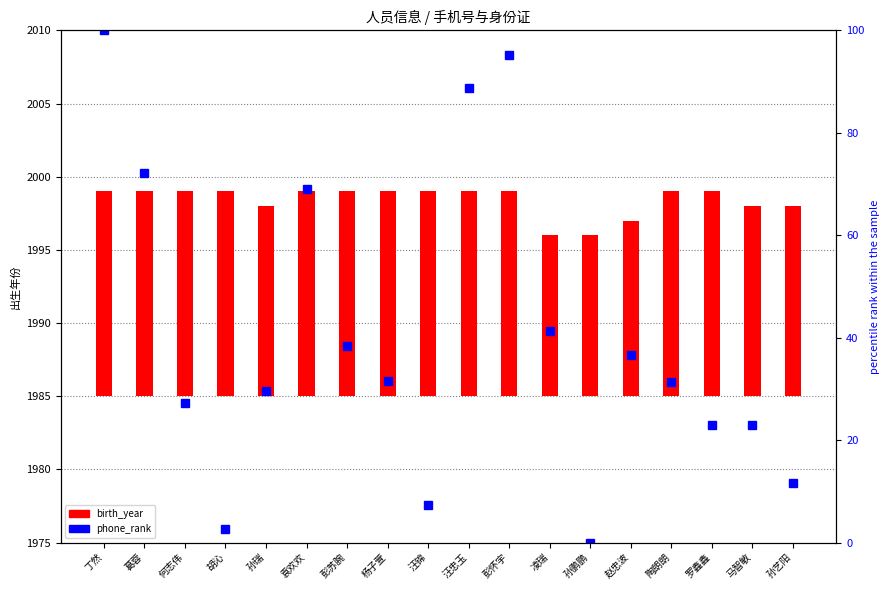

Which series has the largest range (max minus min)?

phone_rank